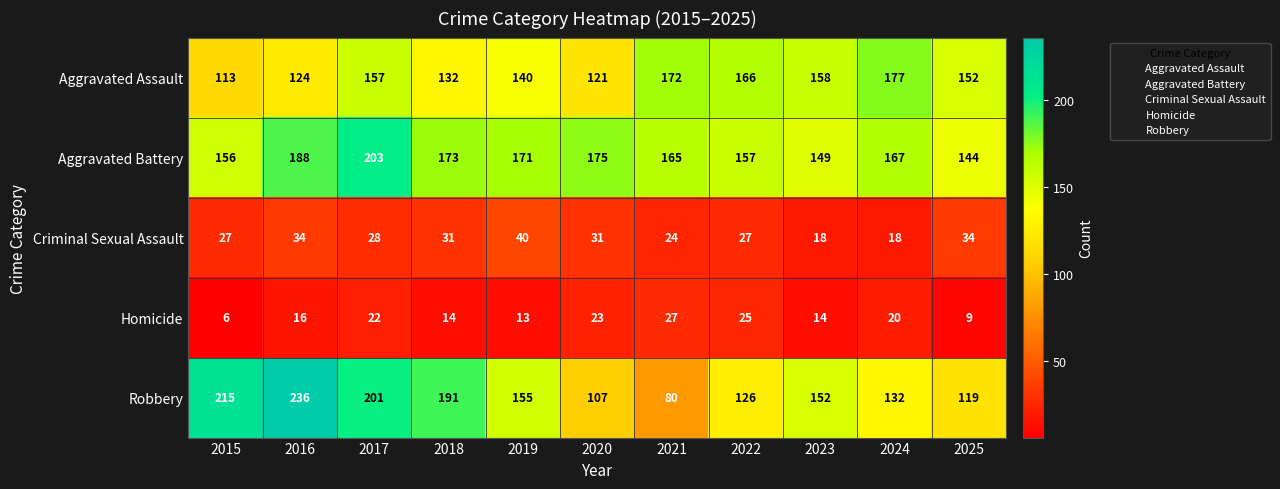

What is the sum of the Aggravated Assault values at 2022 and 2019?

306